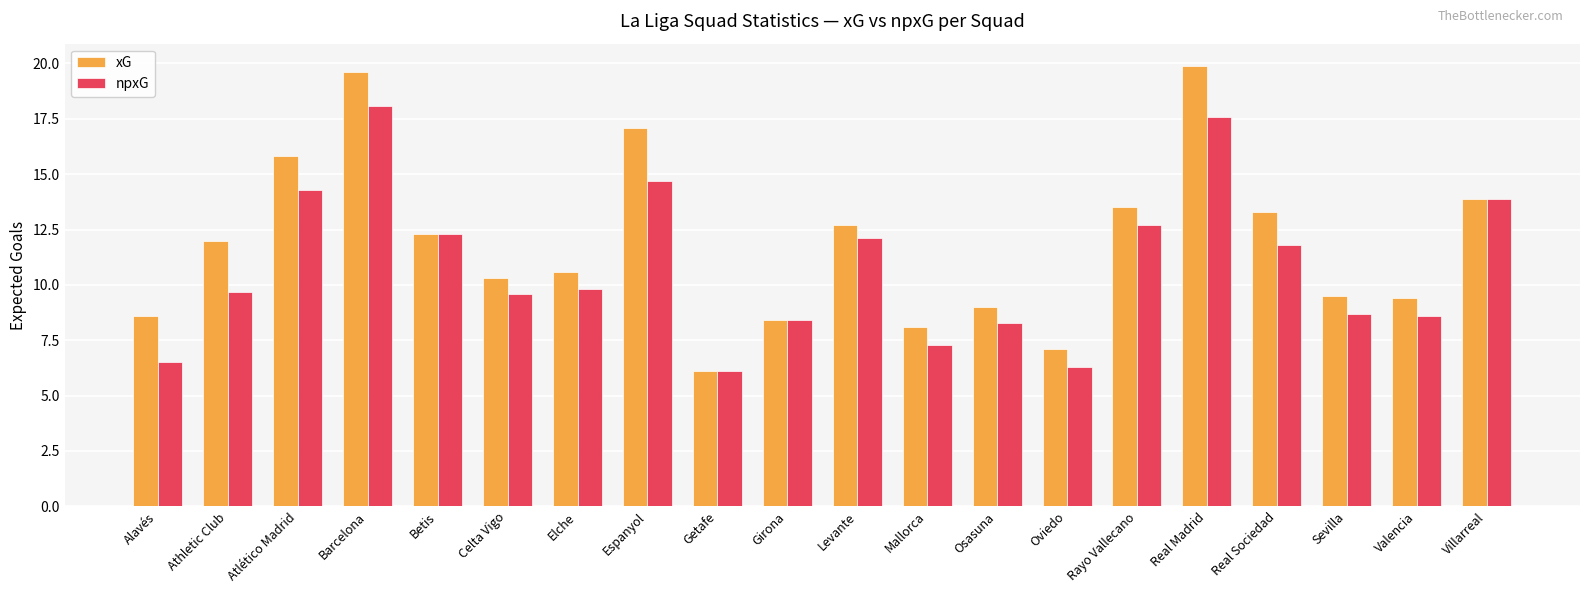

How many data points in npxG are above 9?

12